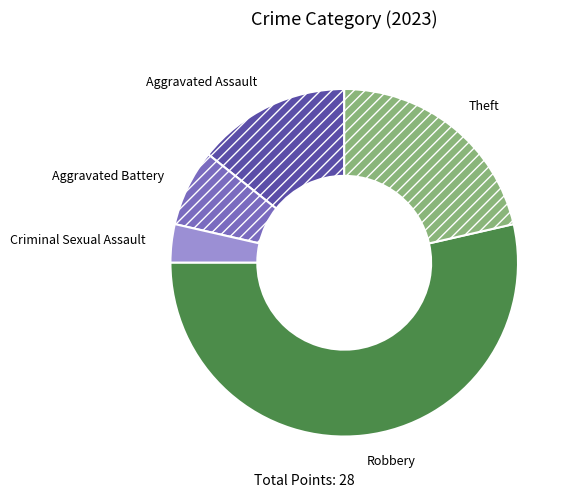

What is the ratio of the value at Robbery to the value at Aggravated Battery?

7.5